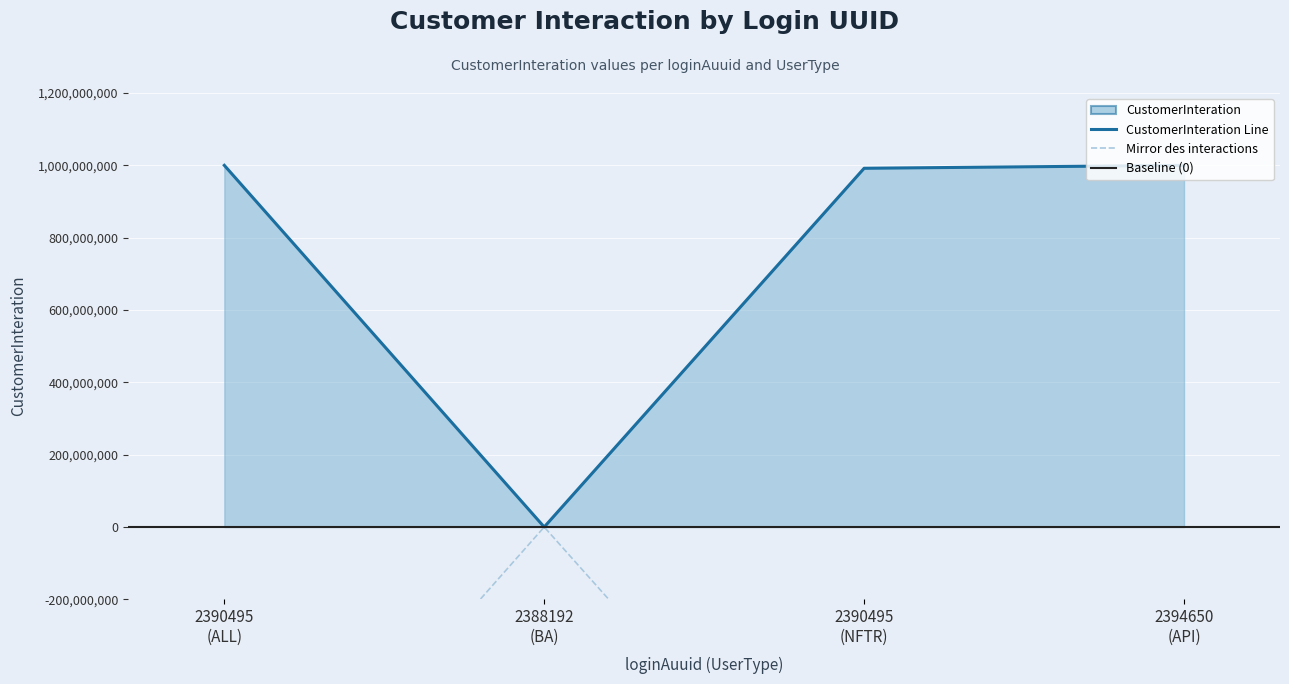

Which has a higher value, 2390495 (NFTR) or 2388192 (BA)?

2390495 (NFTR)